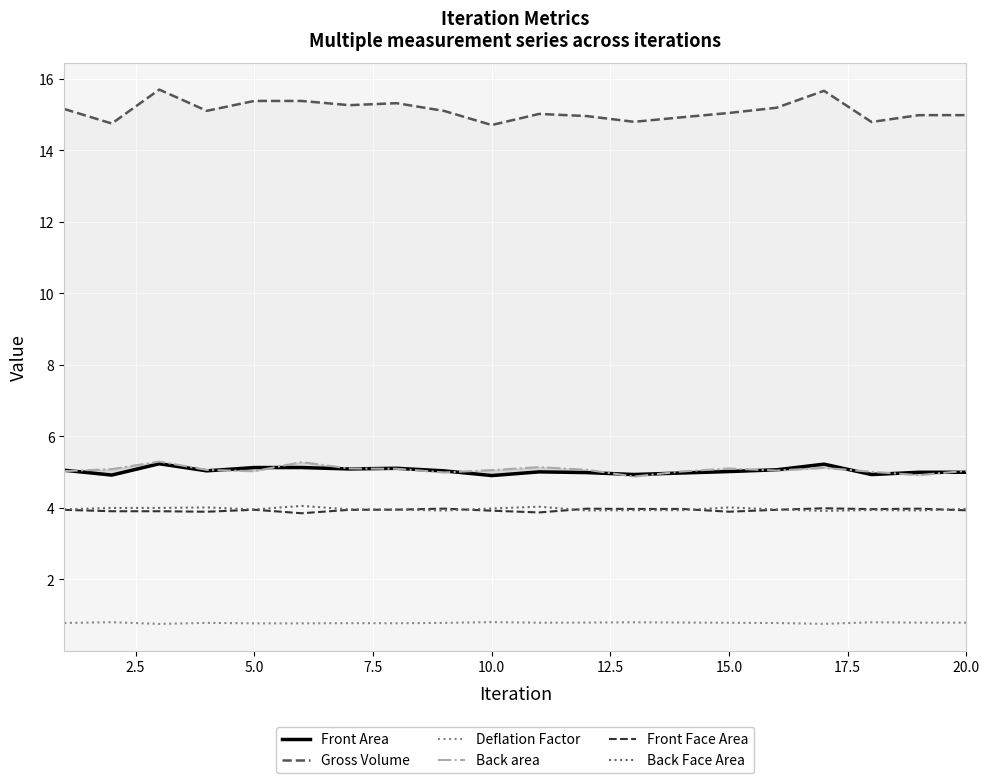

True or false: Gross Volume and Front Area cross at least once.

False